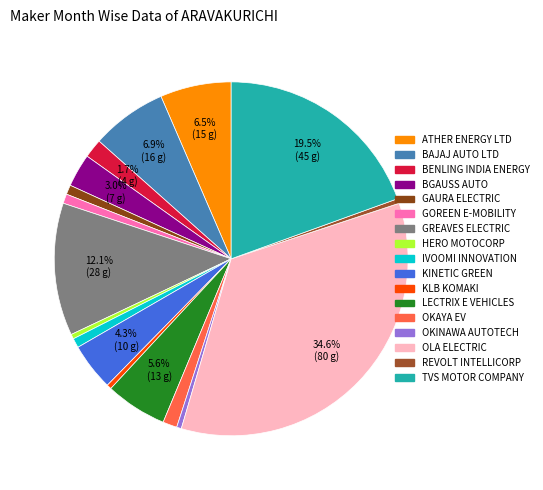

True or false: OLA ELECTRIC accounts for 35% of the total.

True